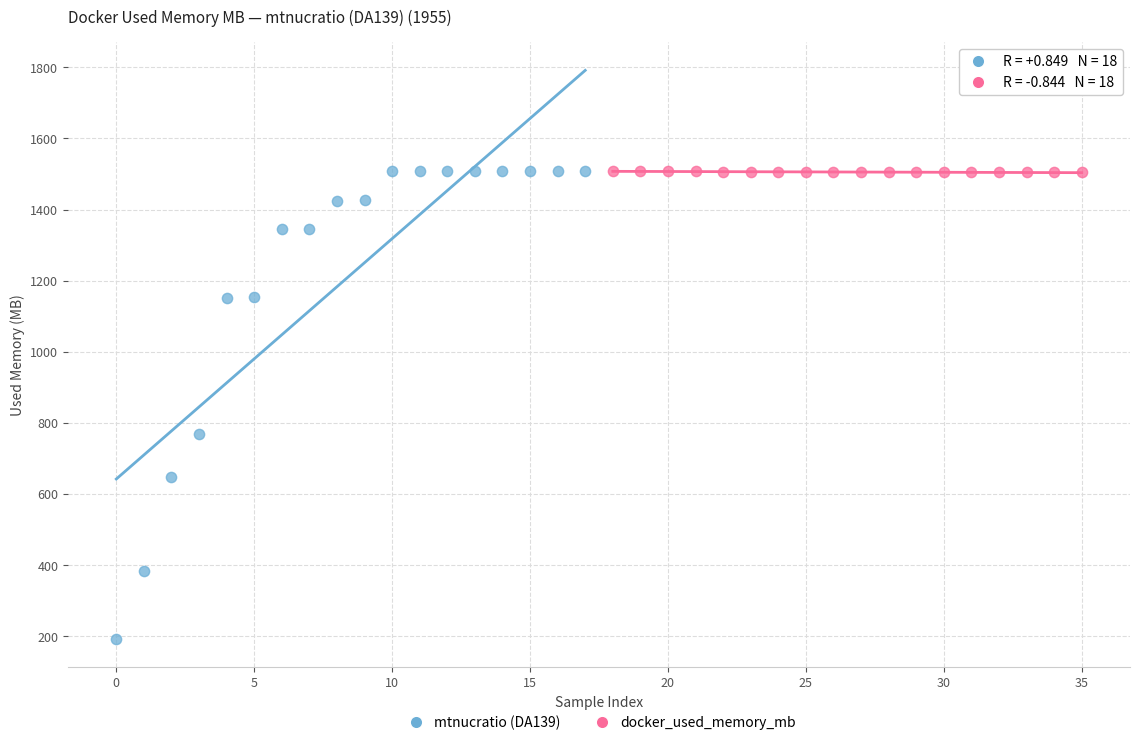

What are all the series names shown in the legend?

mtnucratio (DA139), docker_used_memory_mb